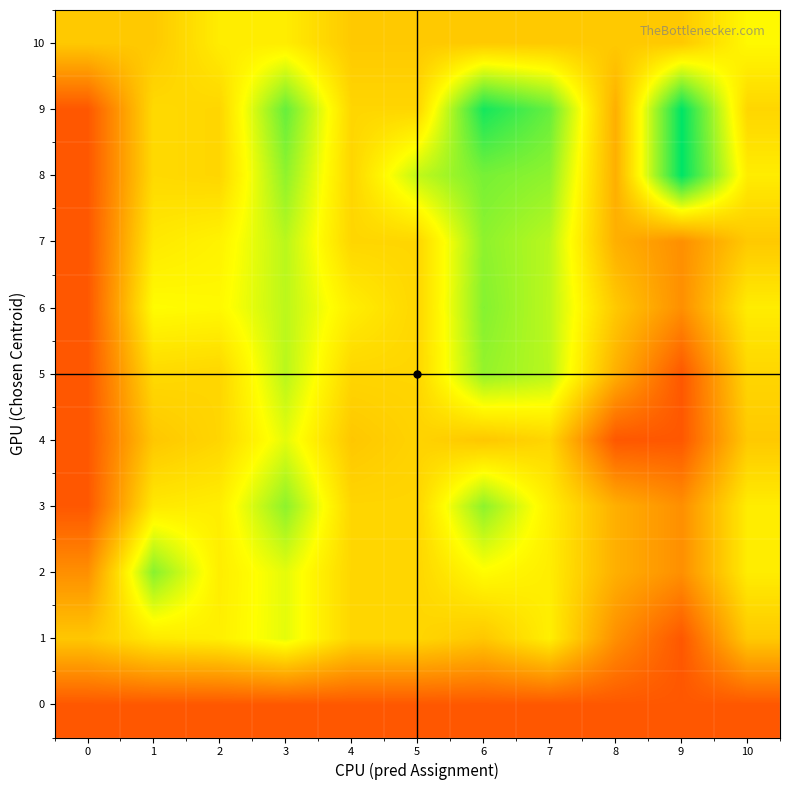

Between 6 and 1, which is larger?

6